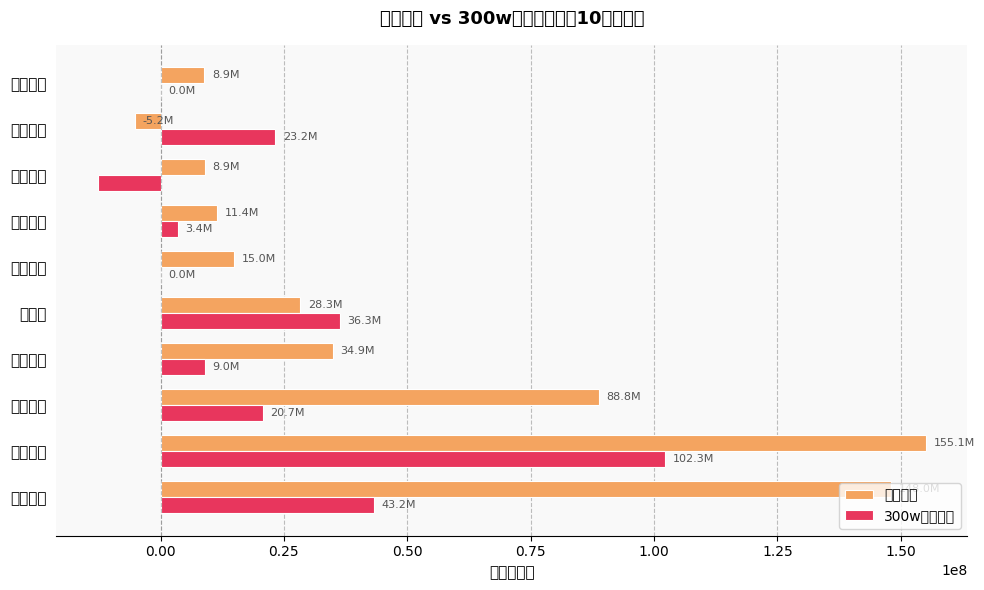

At which label is 主力净额 closest to 74943011?

东山精密